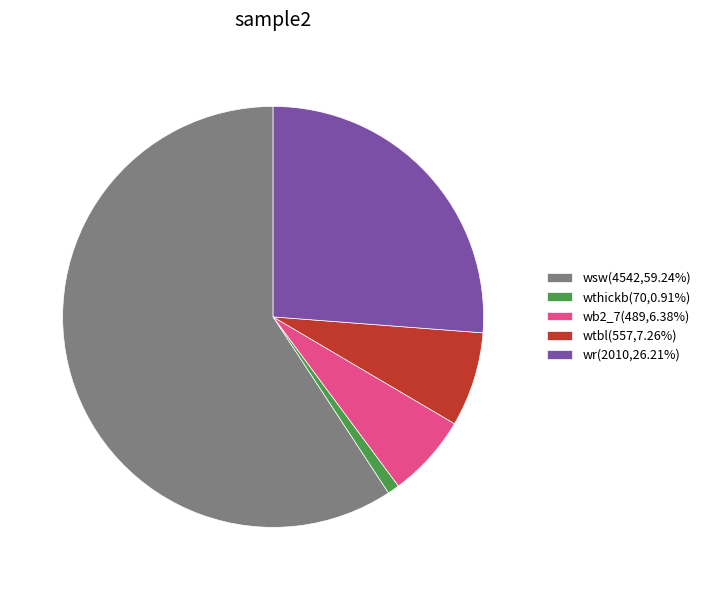

Does wsw(4542,59.24%) represent more than half of the total?

Yes